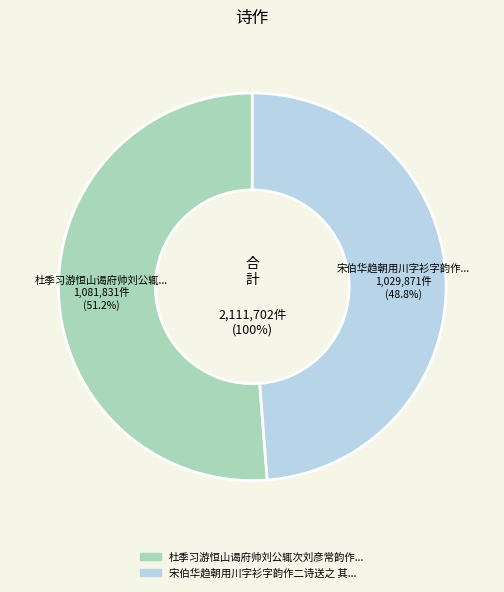

The 宋伯华趋朝用川字衫字韵作二诗送之 其一 slice represents 49% of the pie. True or false?

True